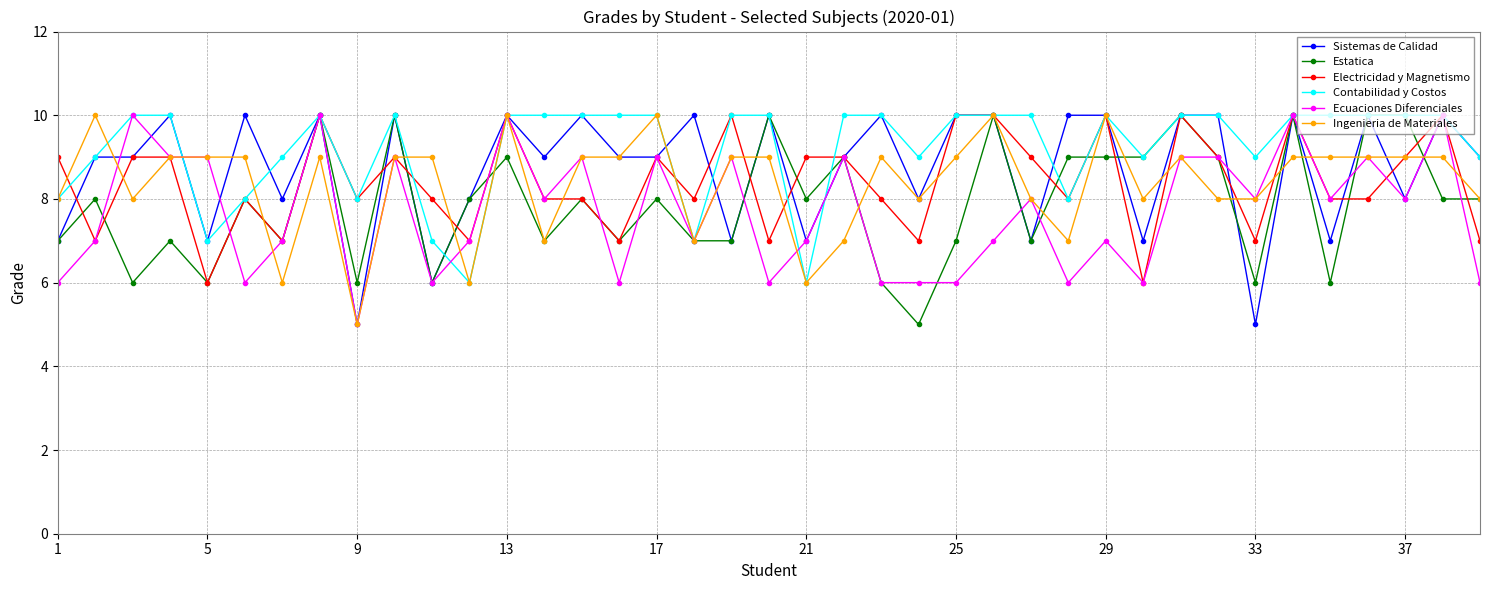

True or false: Ecuaciones Diferenciales has more than 2 points higher than both neighbors.

True